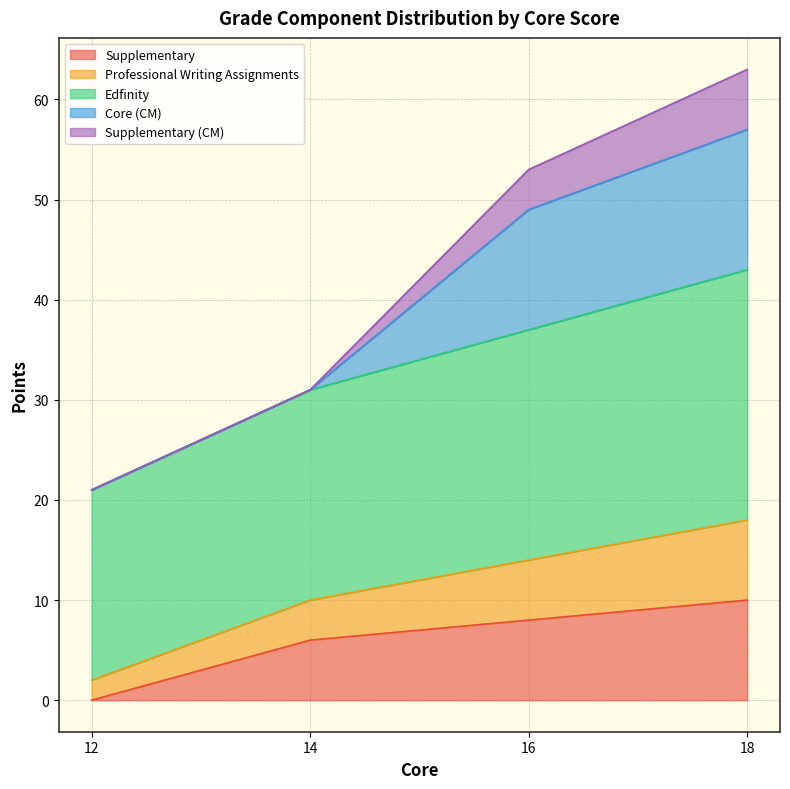

Count the Edfinity values in the range 31 to 57.

3